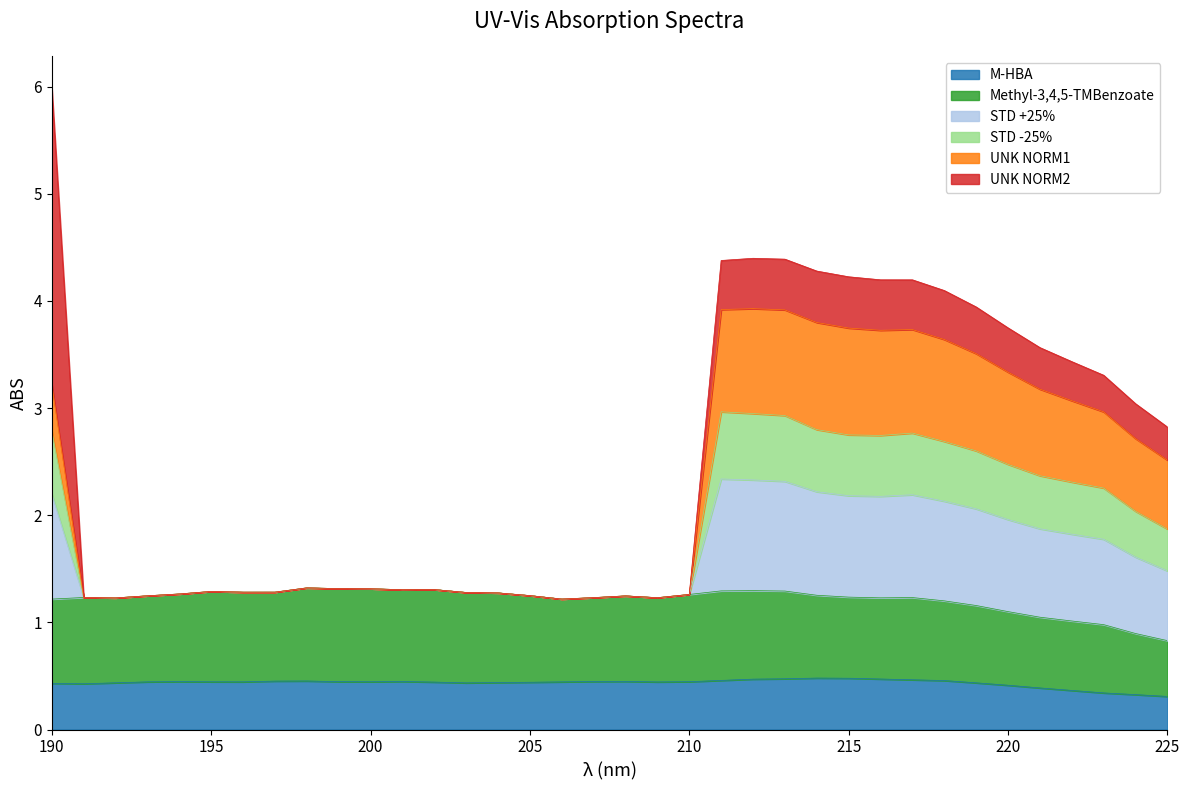

What is the value of the Methyl-3,4,5-TMBenzoate point at the 20th from the left?

1.2